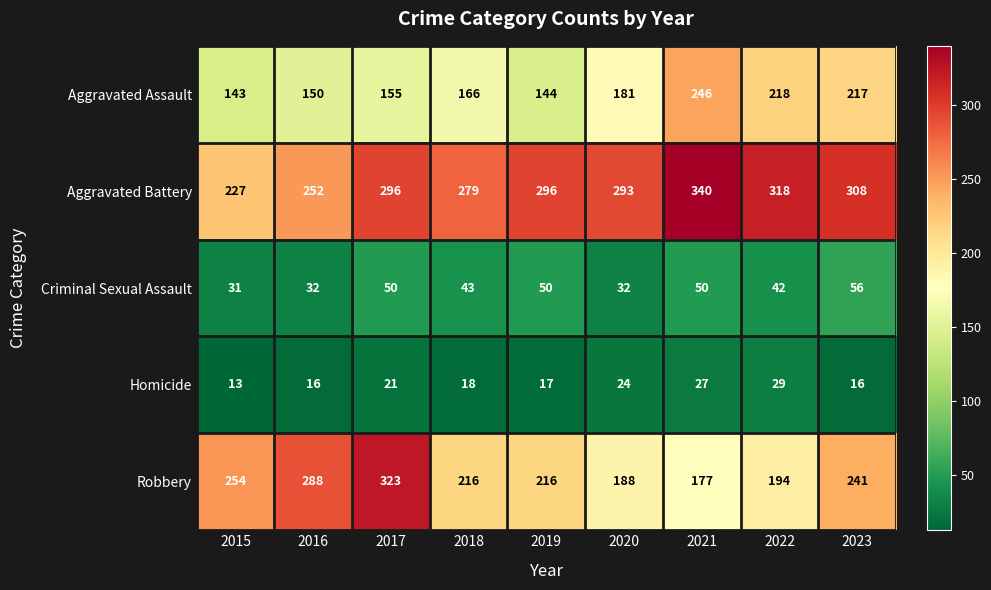

Count the number of data series in this chart.

5